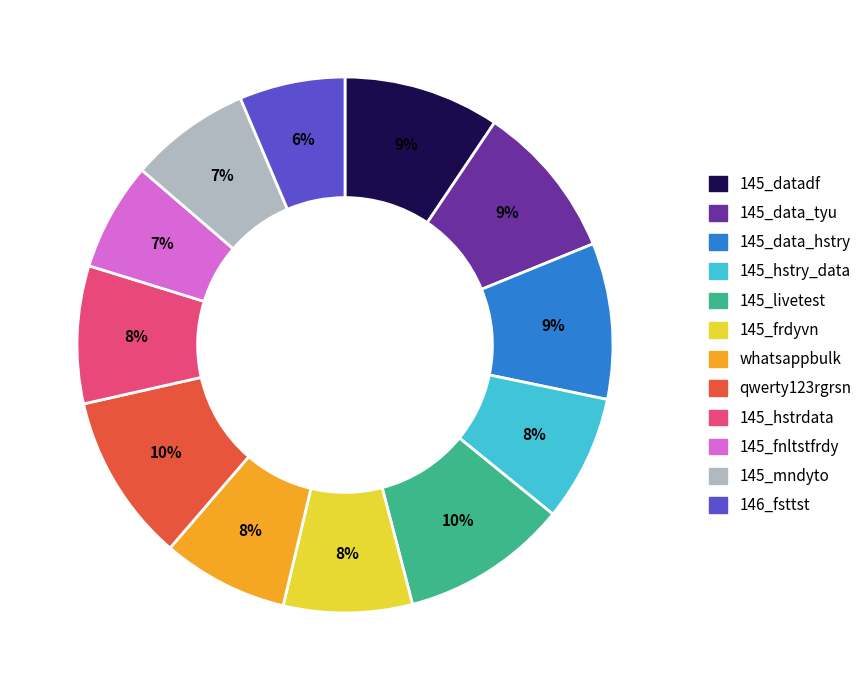

Is it true that 145_frdyvn is 8% of the pie?

True